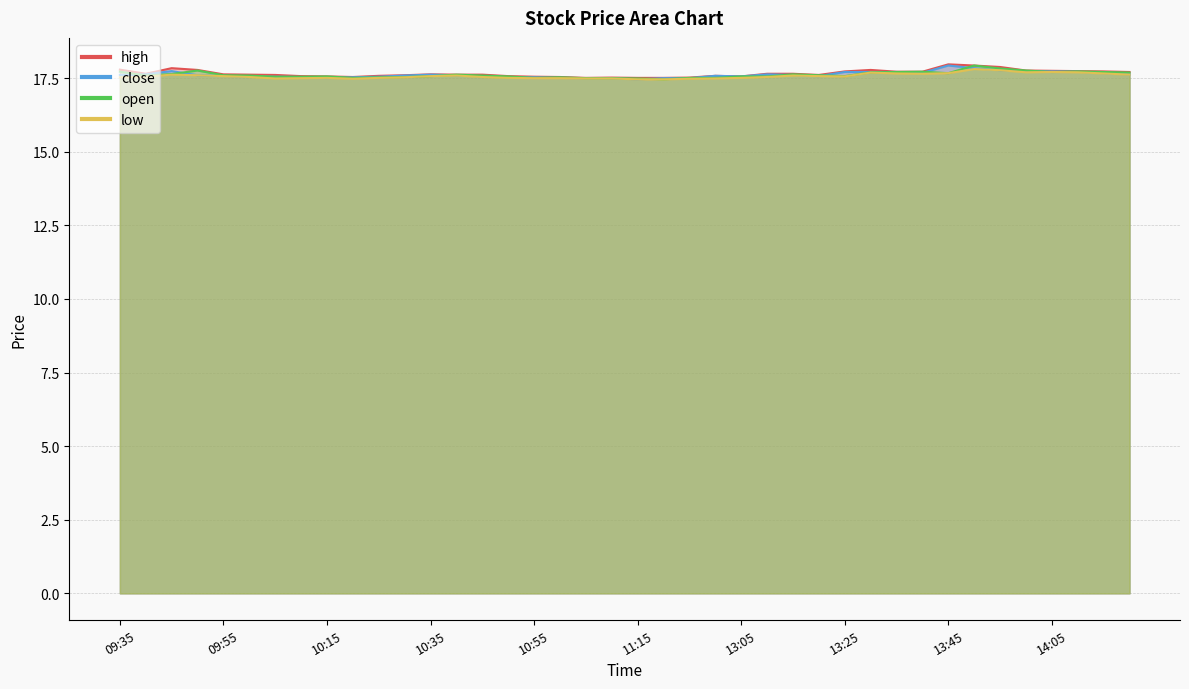

What is the approximate value of high at 11:10?

17.5